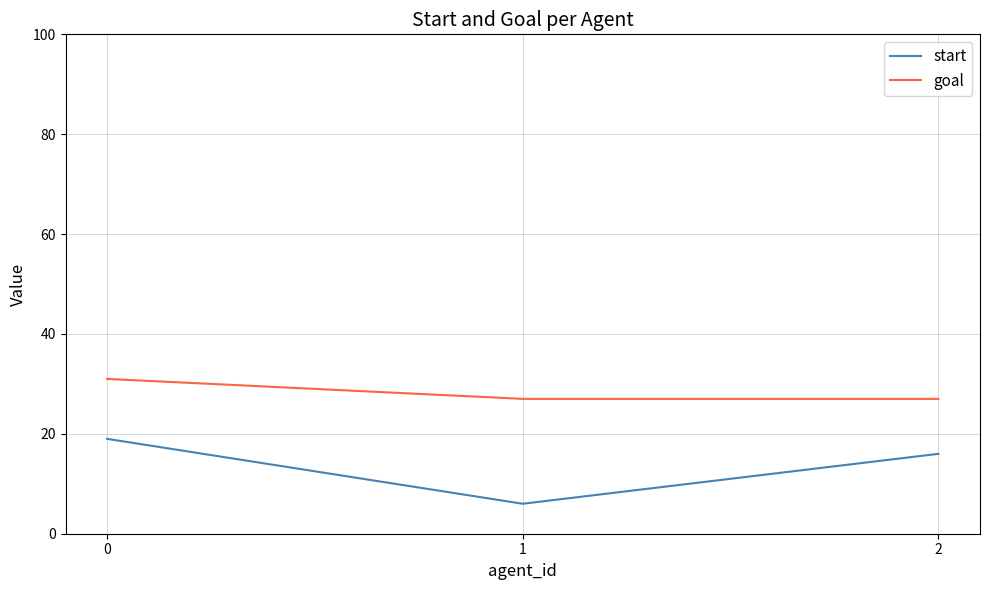

Which series has the widest spread of values?

start